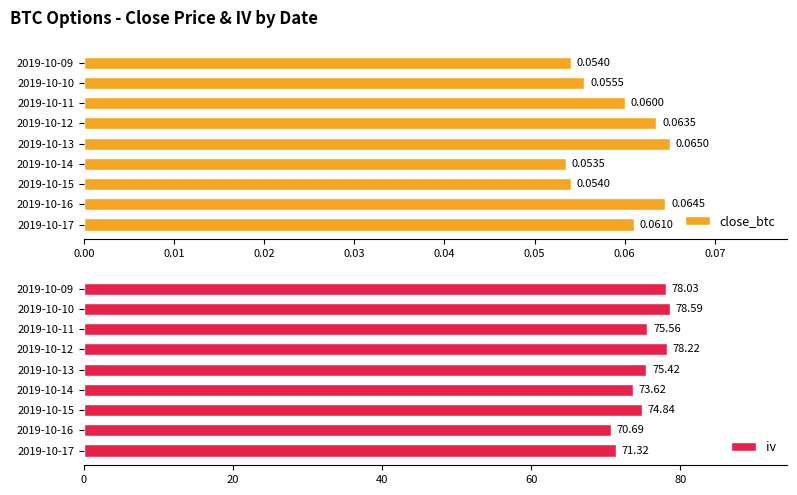

What is the greatest value displayed?

78.6